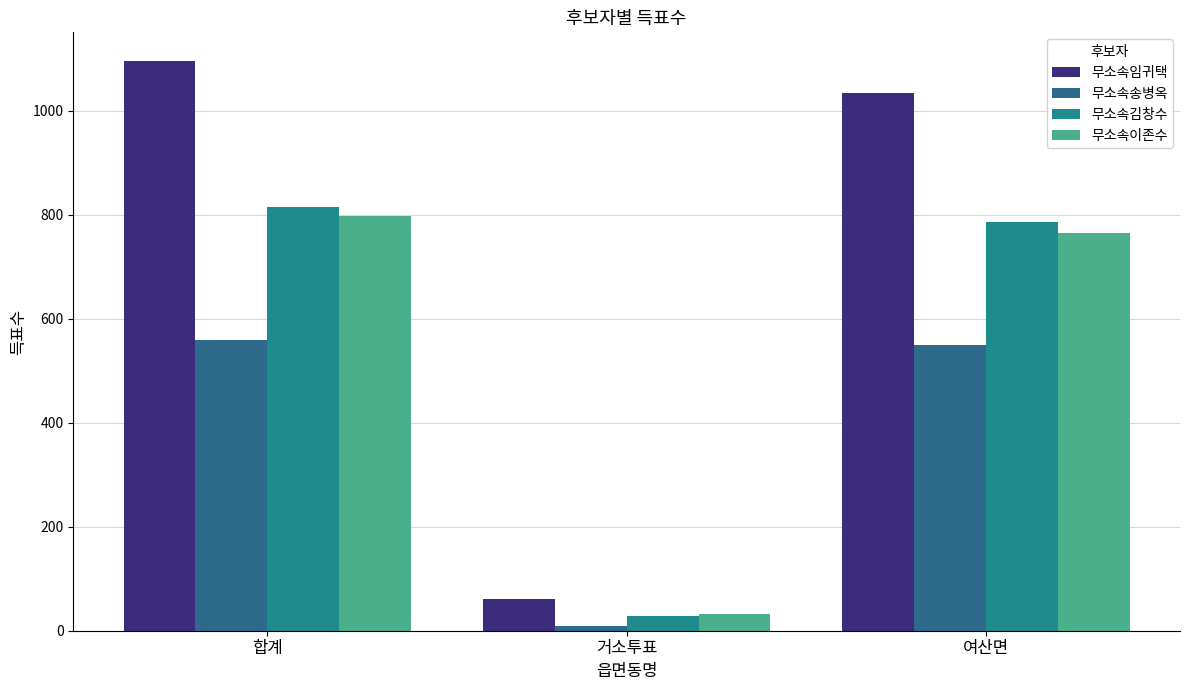

At which category is the sum across all series the highest?

합계